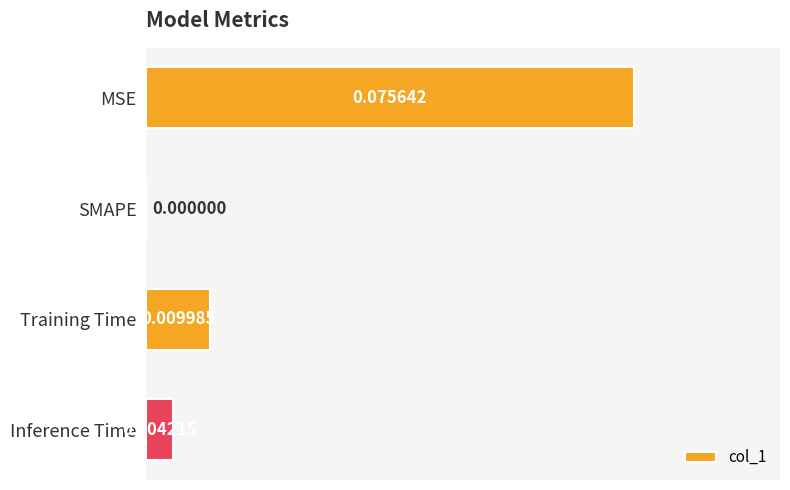

Does the chart contain stacked bars?

No